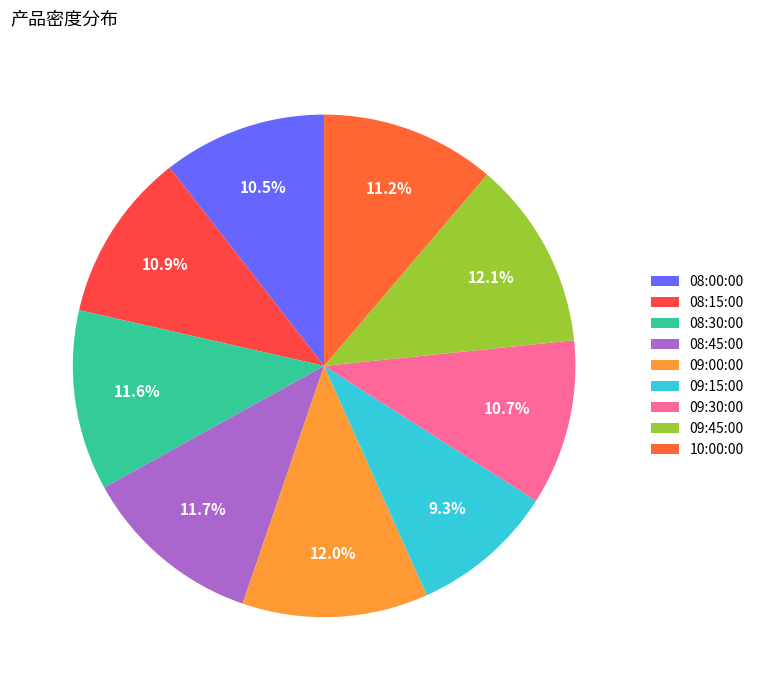

What portion of the pie excludes 09:30:00?

89.3%